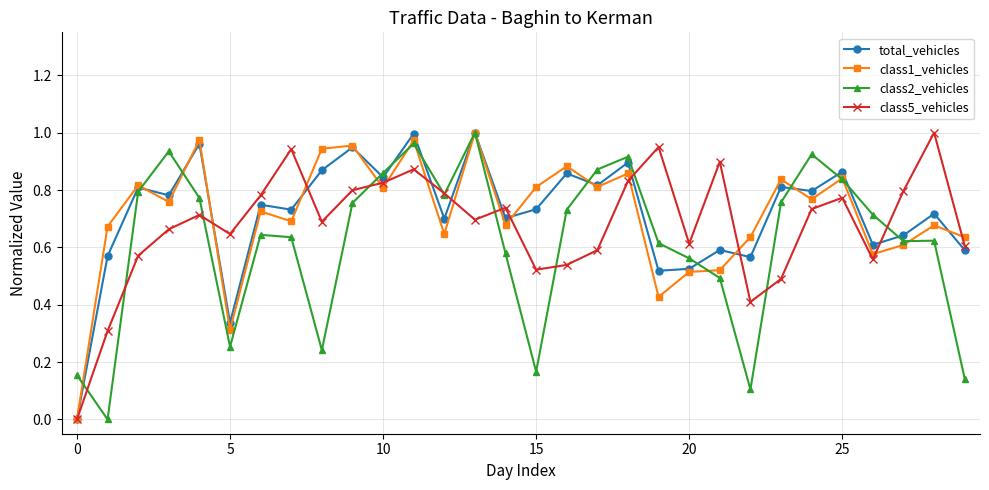

What is the sum of all class1_vehicles values?

21.4